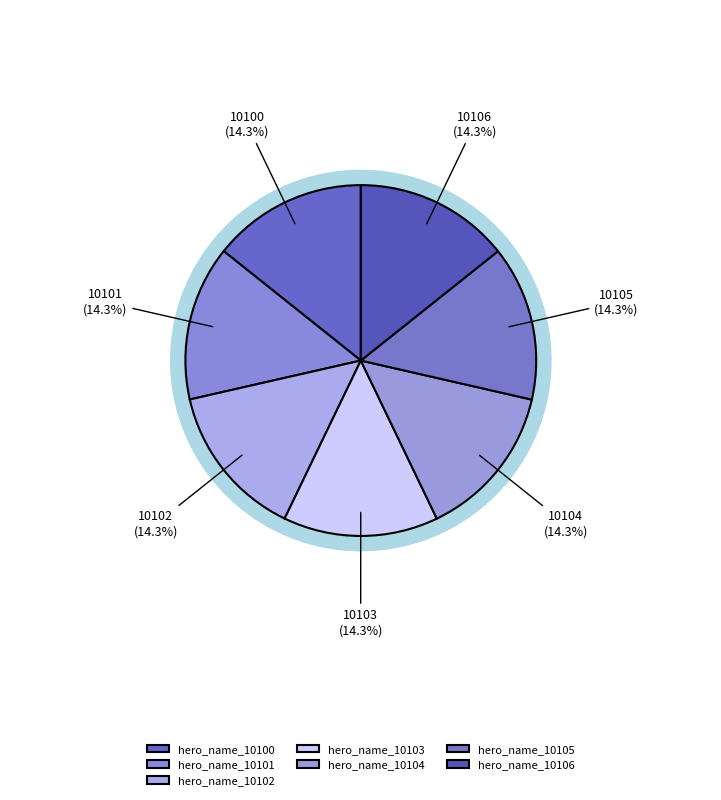

Is there a majority slice in this chart?

No